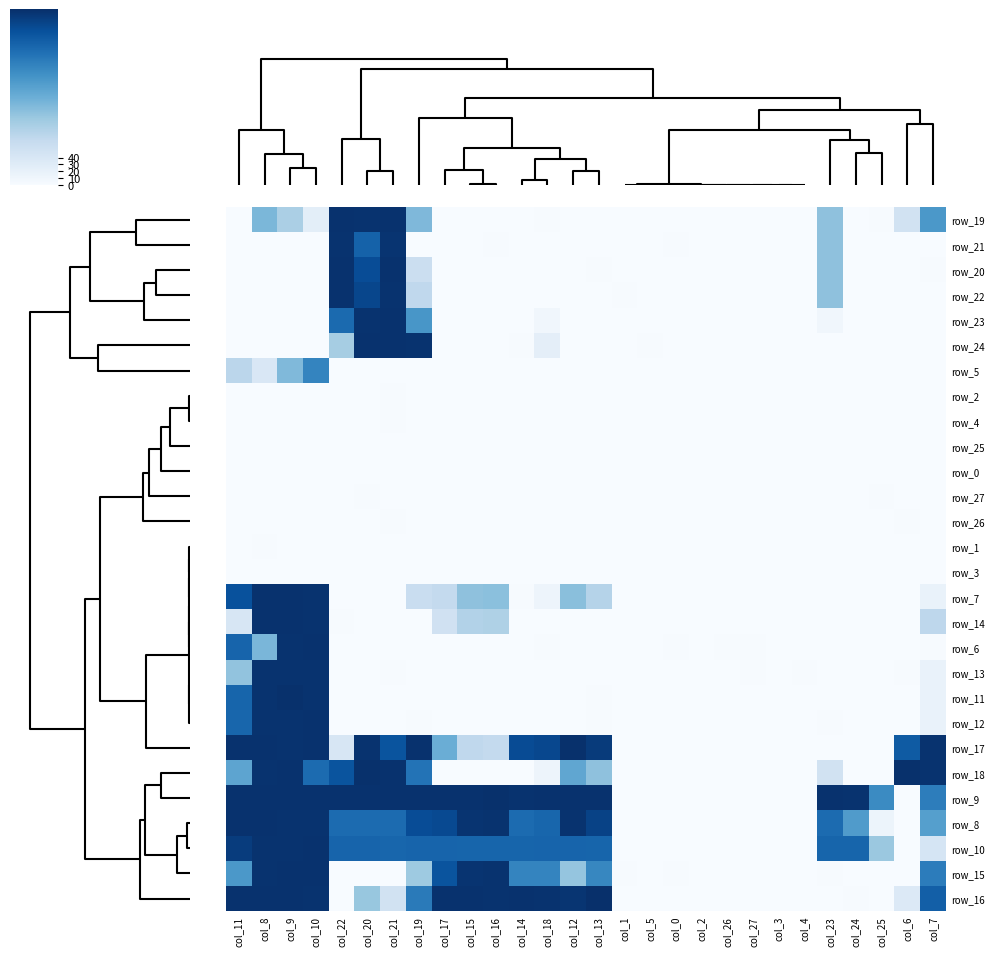

Count the number of categories in the chart.

28